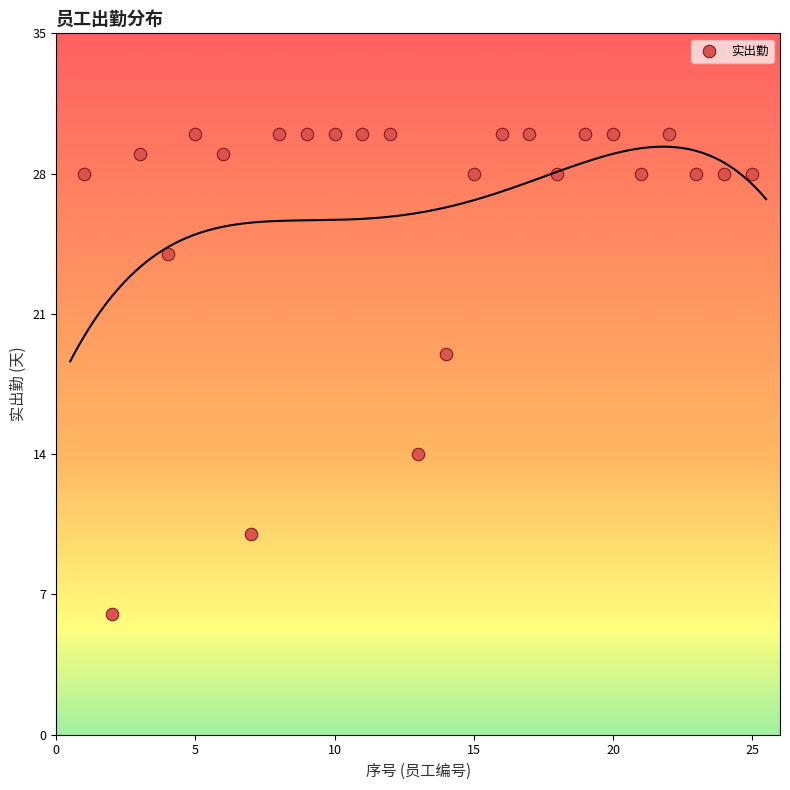

What is the range of X values (max minus min)?

24